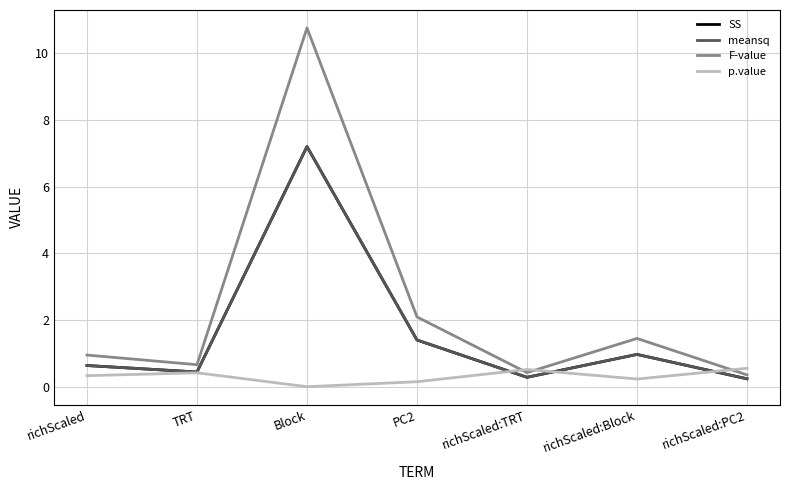

Does the chart display data point markers on the line(s)?

No